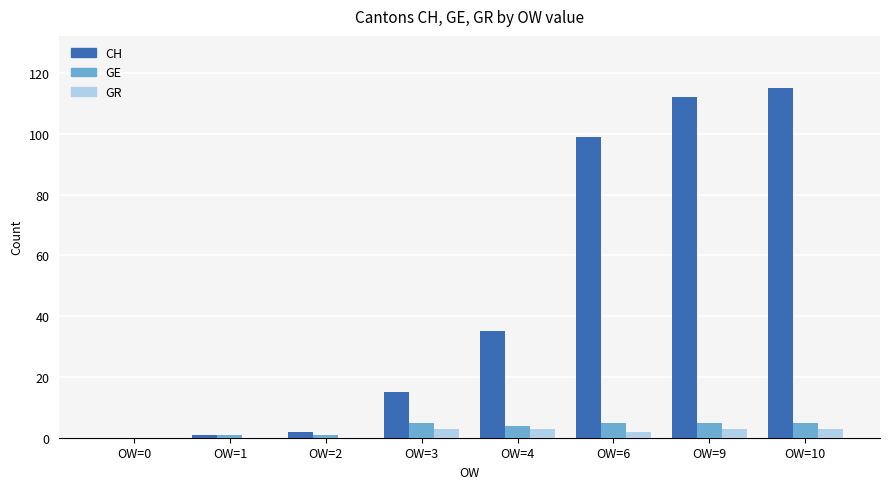

The GE series shows 4 at OW=4. True or false?

True